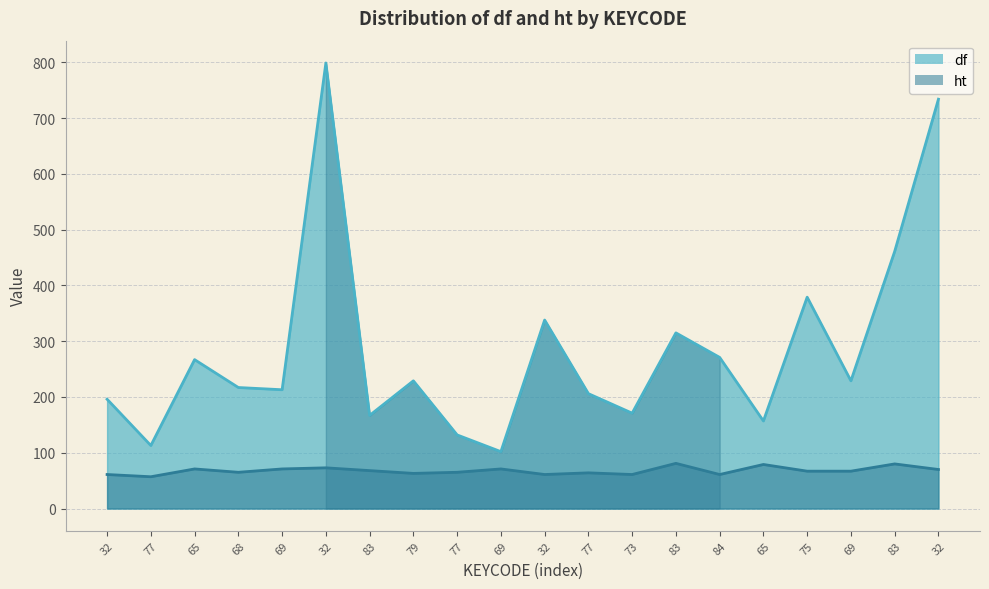

At which category does the chart reach its minimum across all series?

77